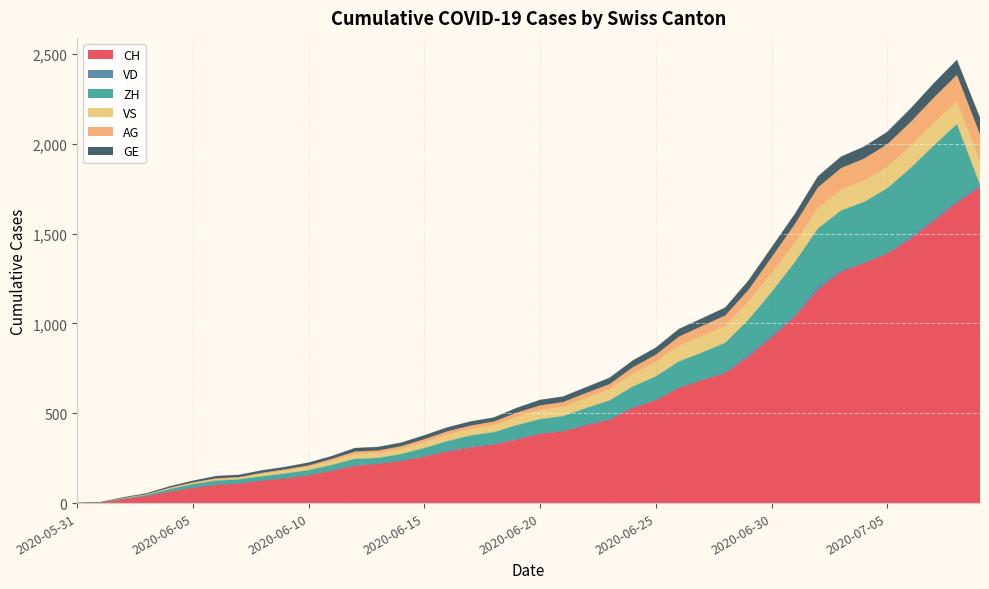

What is the label of the 7th point from the right?

2020-07-03